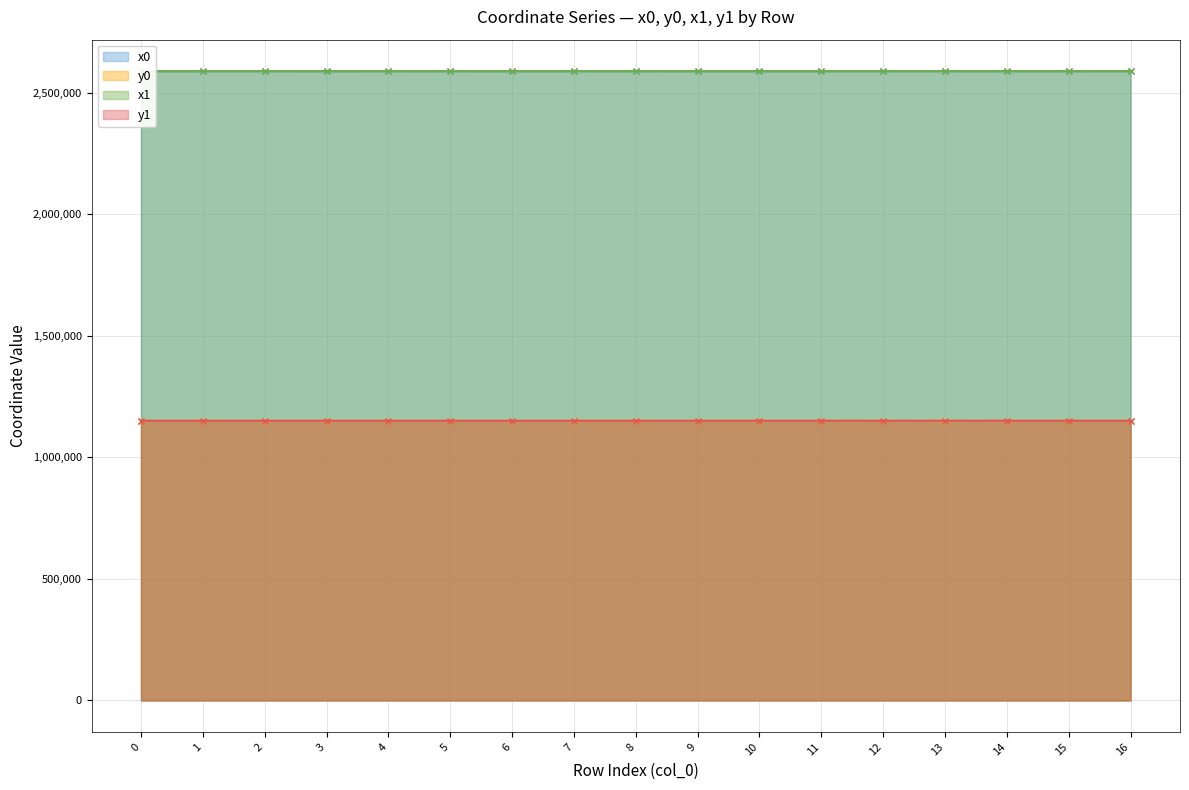

What are all the series names shown in the legend?

x0, y0, x1, y1